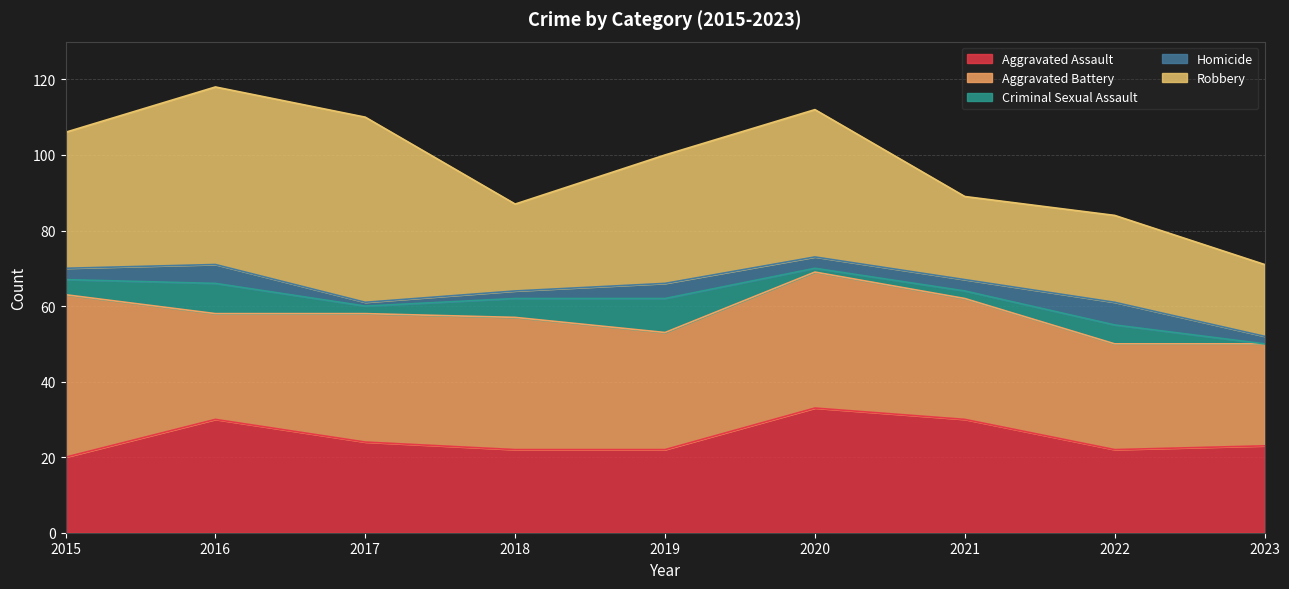

What is the average value of the Aggravated Battery series?

33